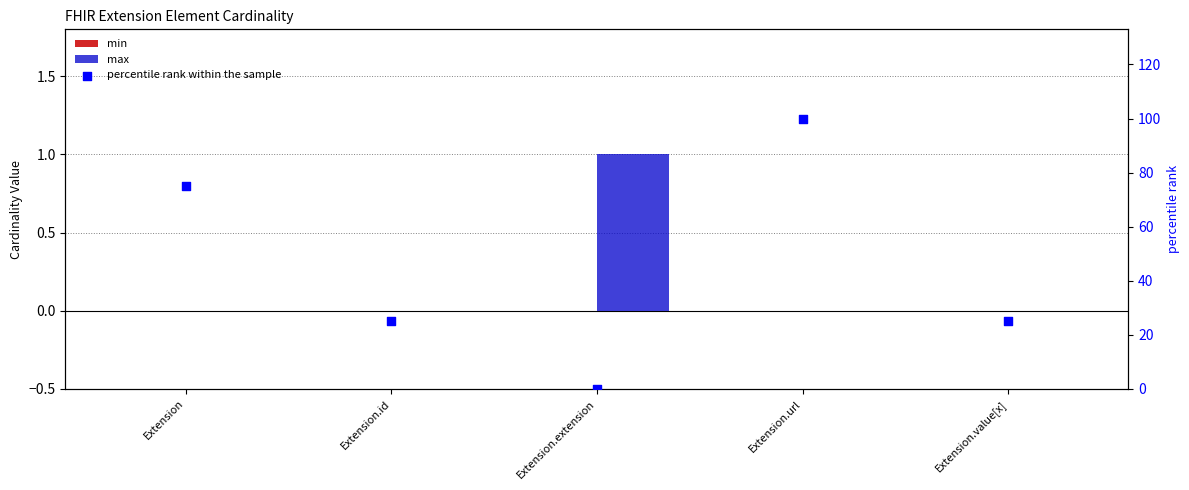

Is the value of max at Extension.id greater than the value of min at Extension?

No